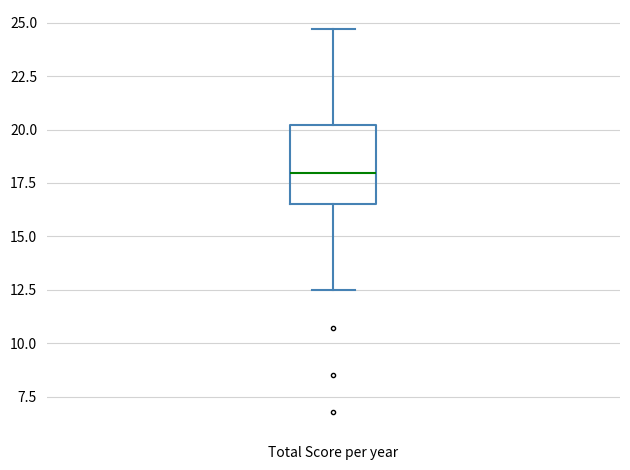

Read this box plot against the y-axis: the position of the median line, the range covered by the box, and the ends of both whiskers. The values are not printed on the chart, so give them approximately, as read against the axis.

median 18.0, box 16.5 to 20.0, whiskers 12.5 to 24.5